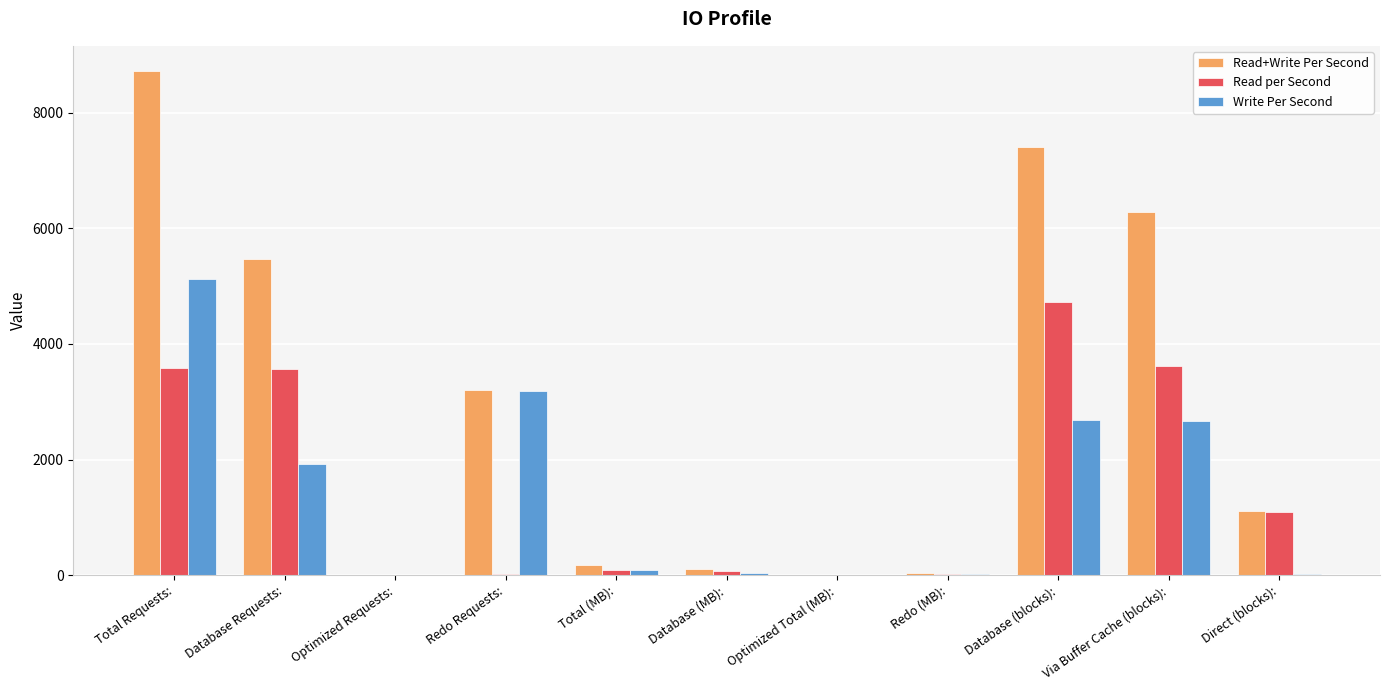

The Read per Second series shows 5827.0 at Via Buffer Cache (blocks):. True or false?

False